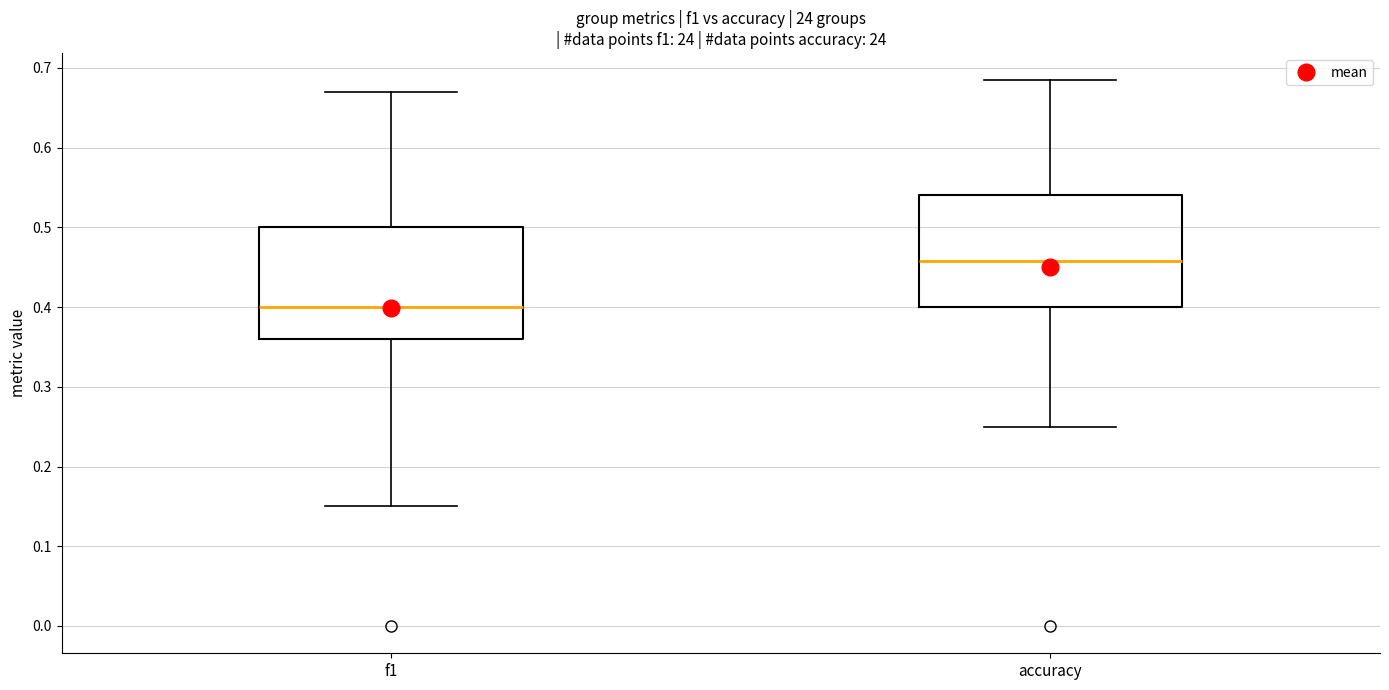

Which box's median line is the highest?

accuracy